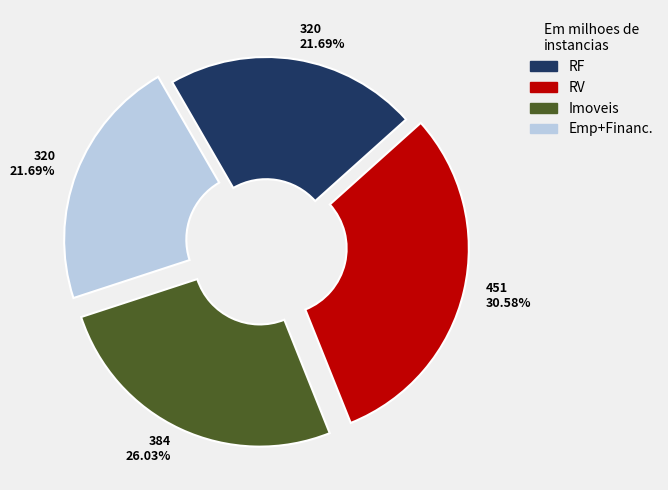

Is there a majority slice in this chart?

No